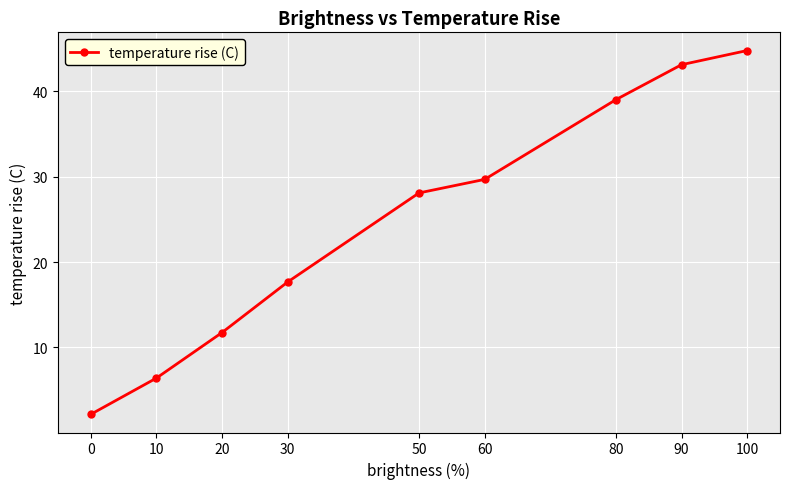

What is the difference between the maximum and second lowest values?

38.3